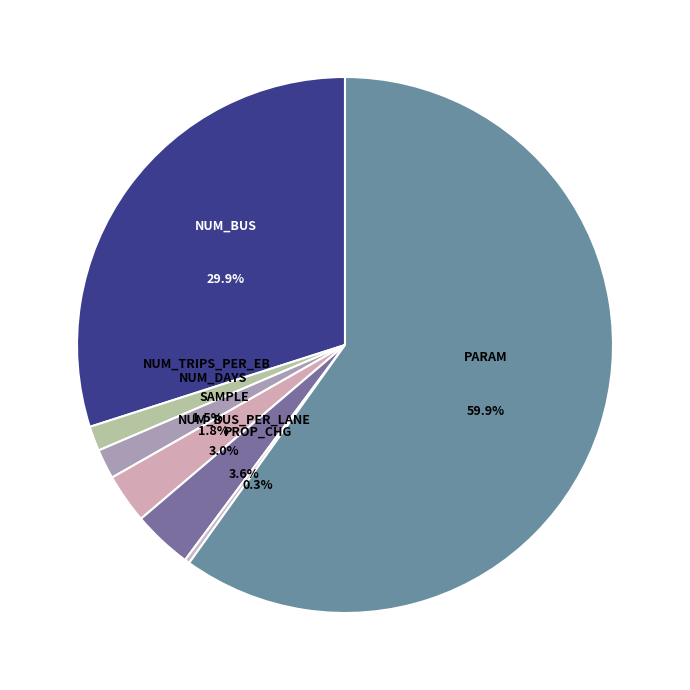

To the nearest percent, what is the combined percentage of sample and NUM_BUS?

33%